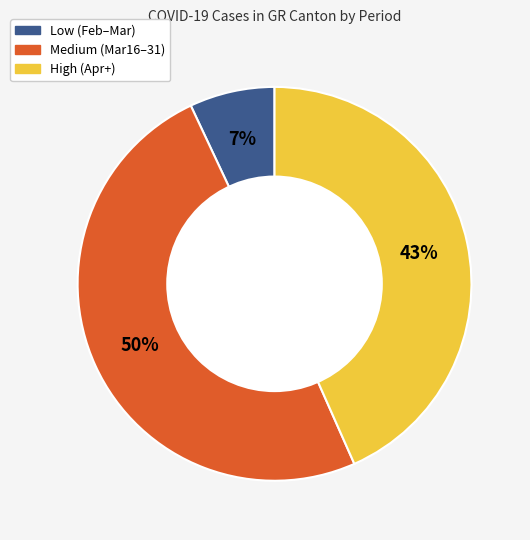

To the nearest percent, what is the difference between the largest and smallest slice percentages?

43%